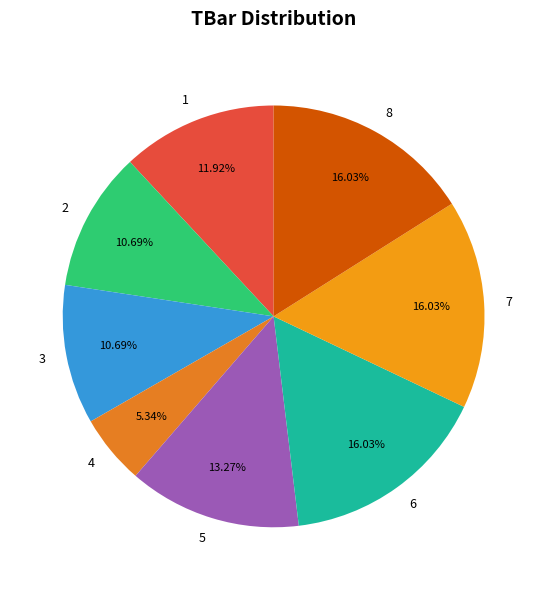

What percentage do 6 and 2 together represent?

26.7%